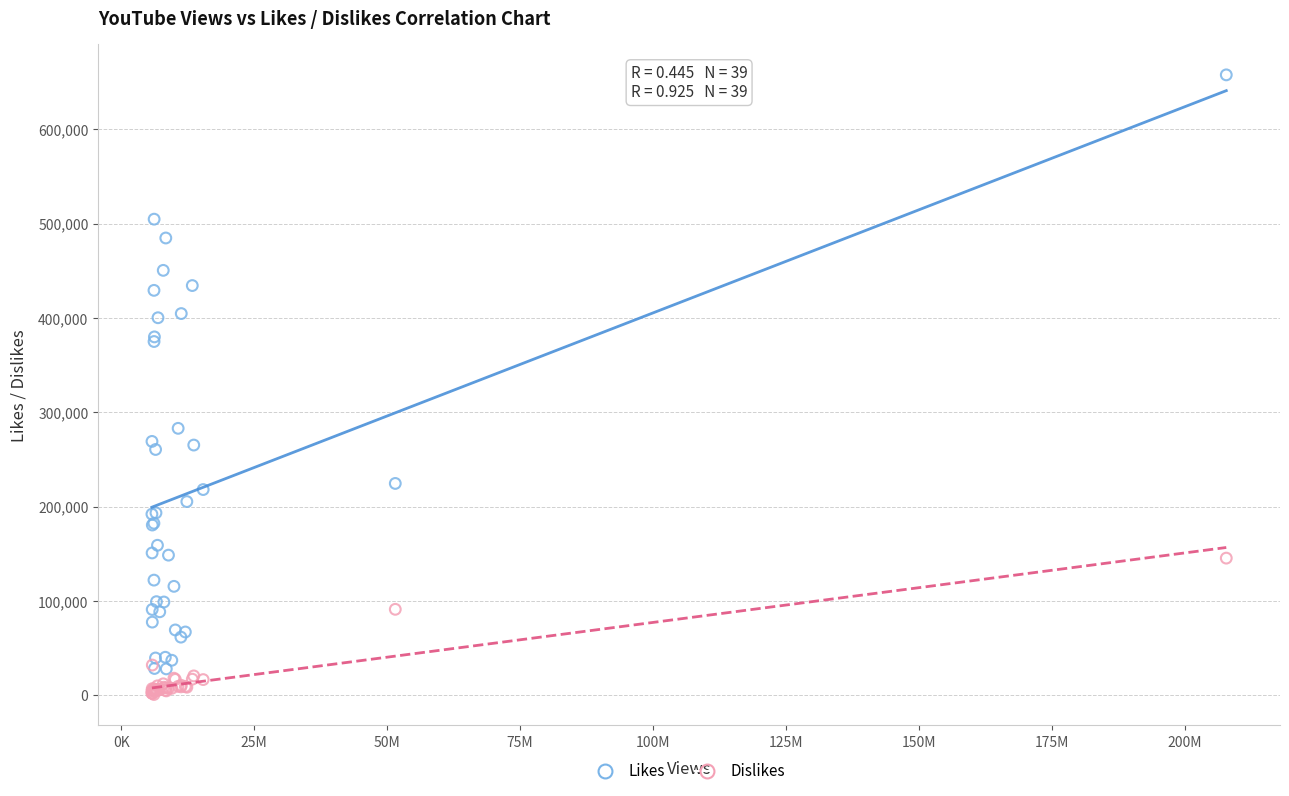

Which series reaches the maximum Y coordinate?

Likes